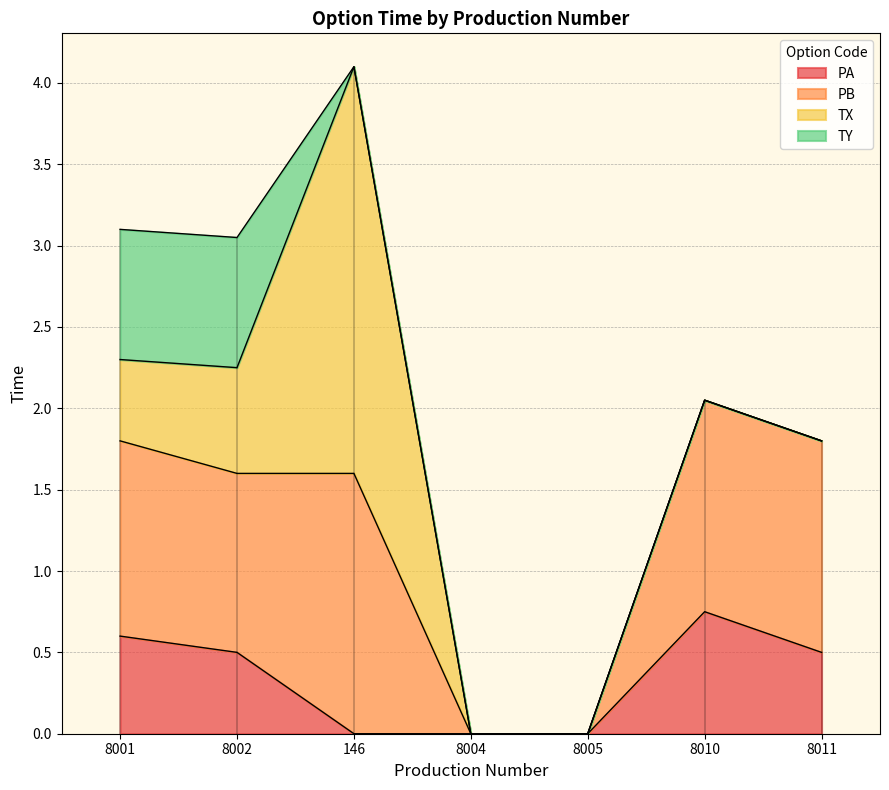

At which label does PB first exceed 1?

8001